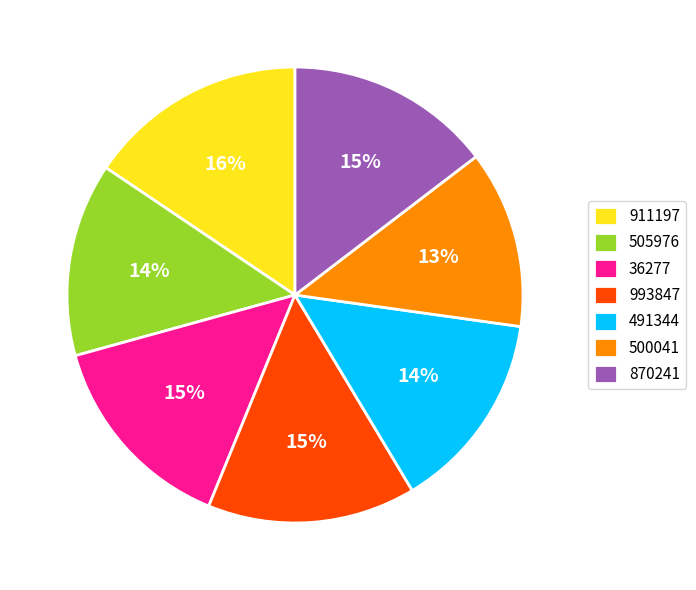

Is it true that 870241 is 2% of the pie?

False